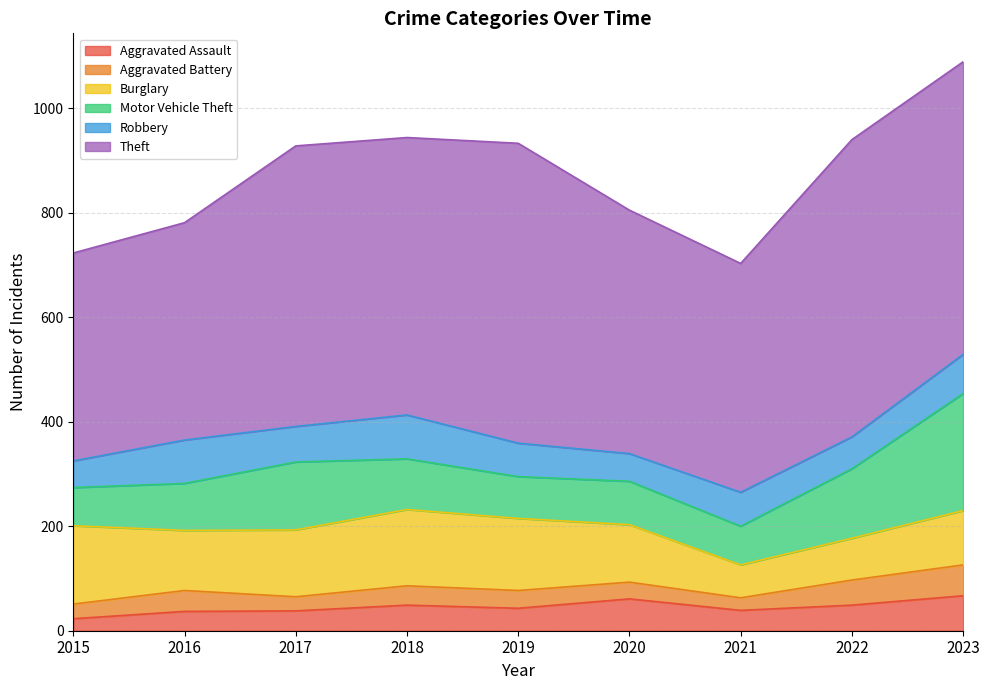

Where does the Burglary series first go above 115?

2015